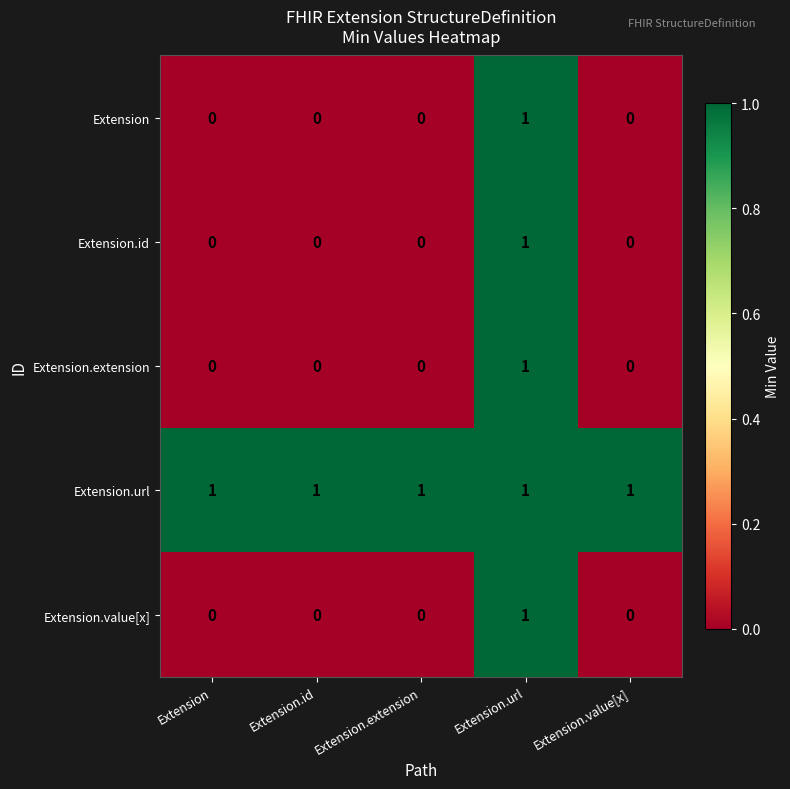

Reading left to right, extract all data points from this chart.

Extension: 0	0	0	1	0
Extension.id: 0	0	0	1	0
Extension.extension: 0	0	0	1	0
Extension.url: 1	1	1	1	1
Extension.value[x]: 0	0	0	1	0